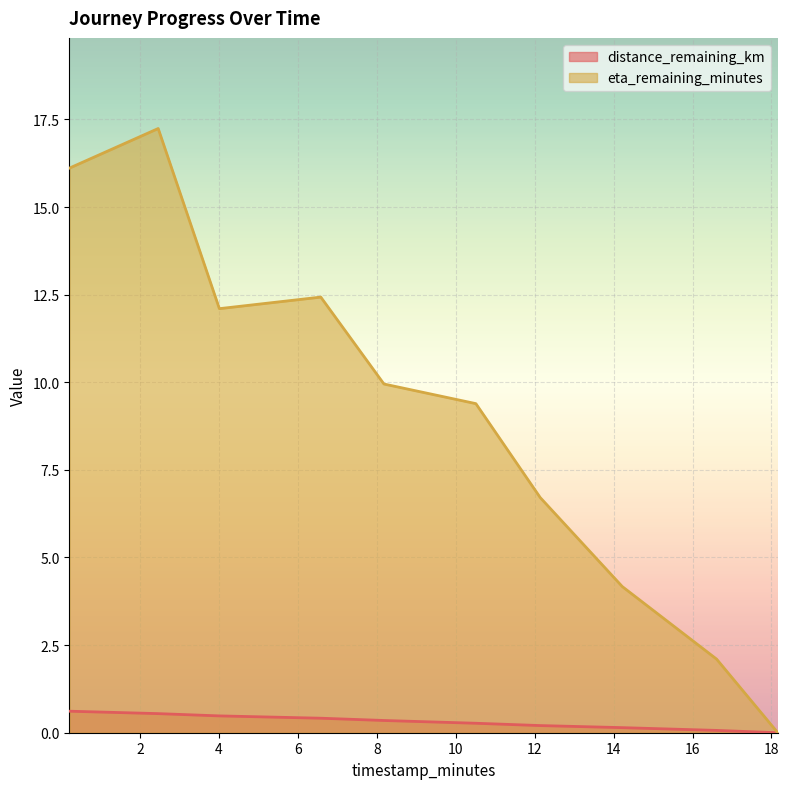

List the labels in order of eta_remaining_minutes value, largest first.

2.46, 0.21, 6.58, 4.01, 8.18, 10.51, 12.14, 14.22, 16.61, 18.16